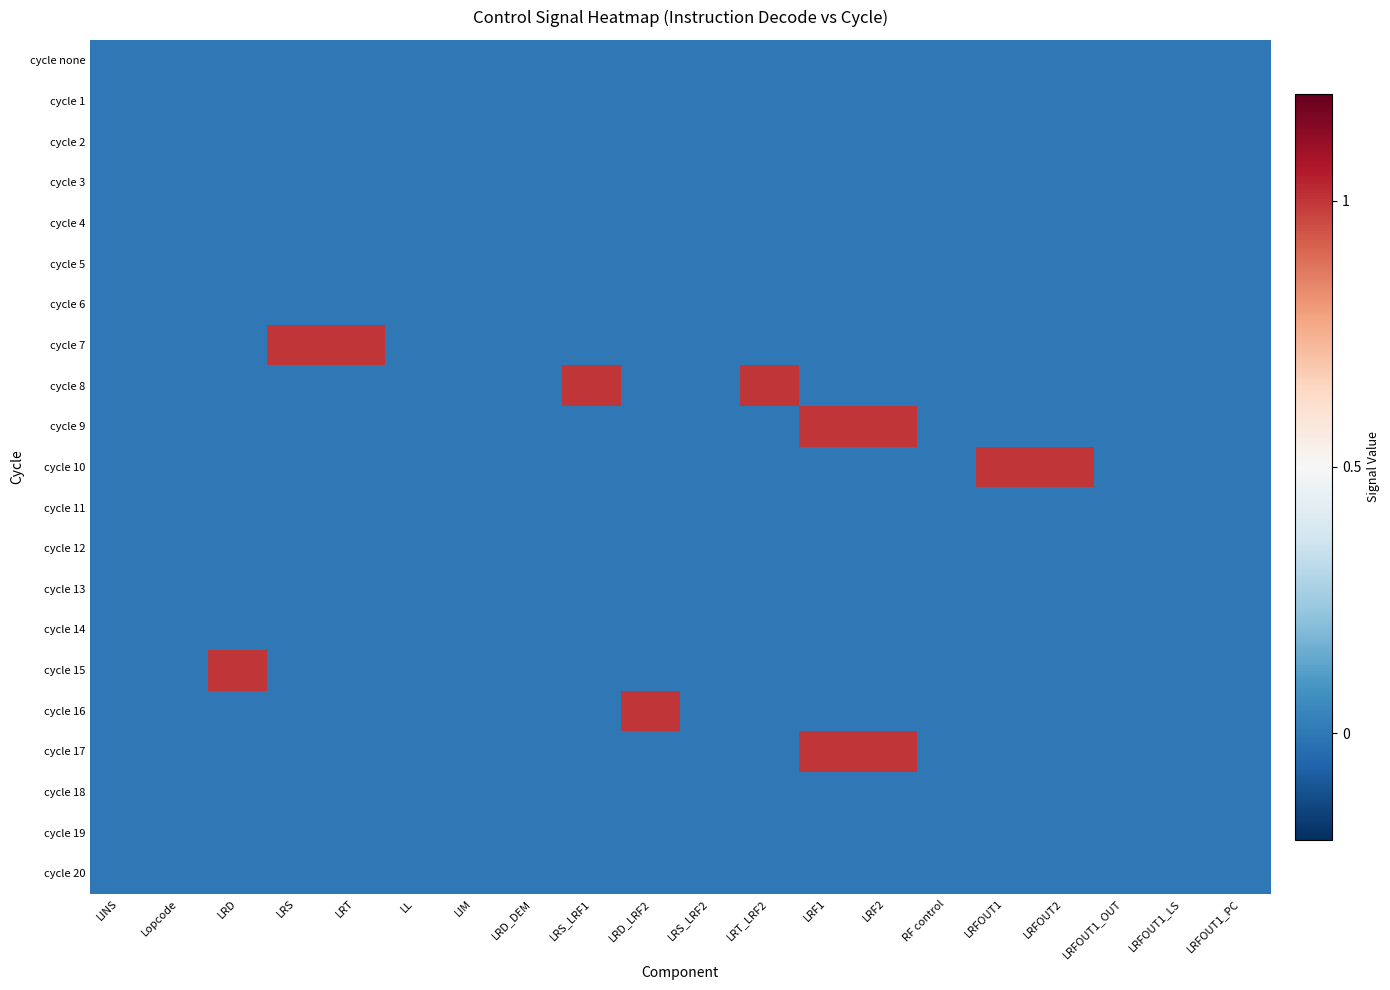

What is the total value across all series at LRFOUT1?

1